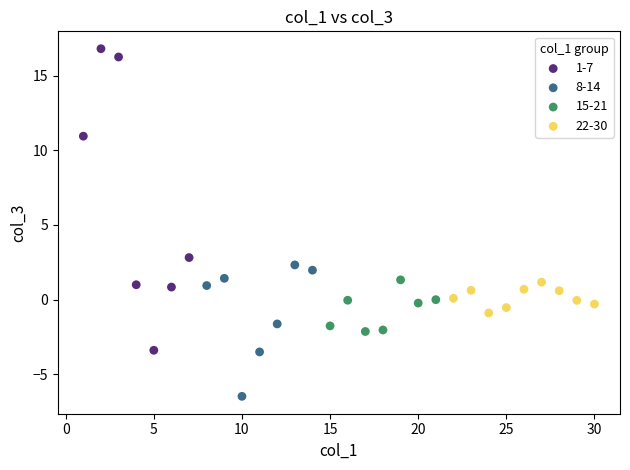

Which series has the largest Y range (max minus min)?

1-7